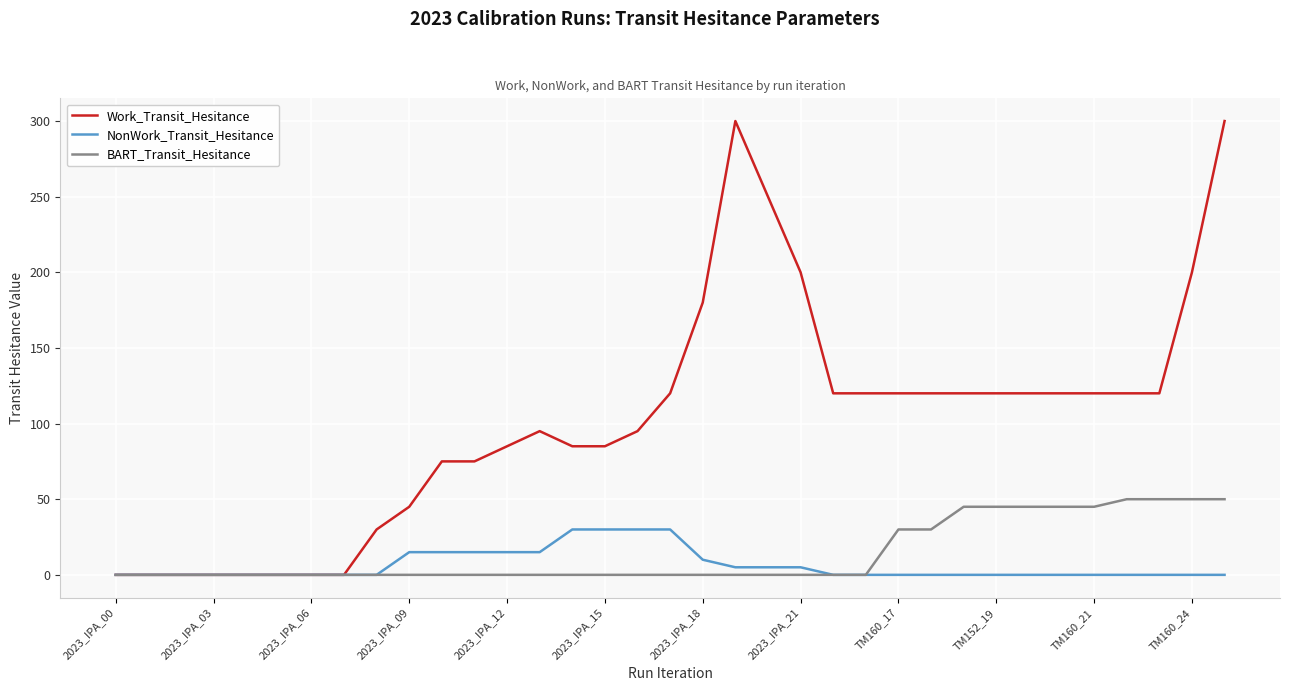

Which series has the largest total across all categories?

Work_Transit_Hesitance